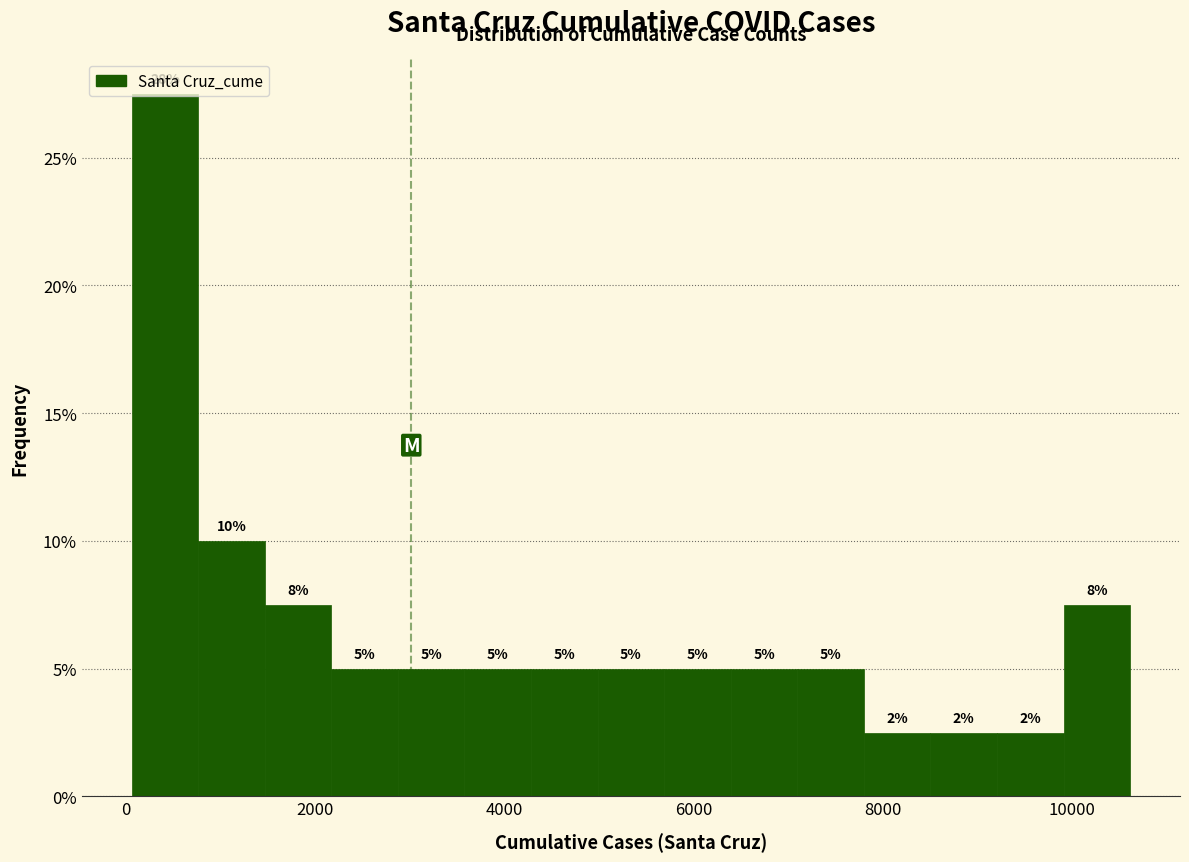

Read against the x-axis, roughly where is the centre of the tallest bar?

400